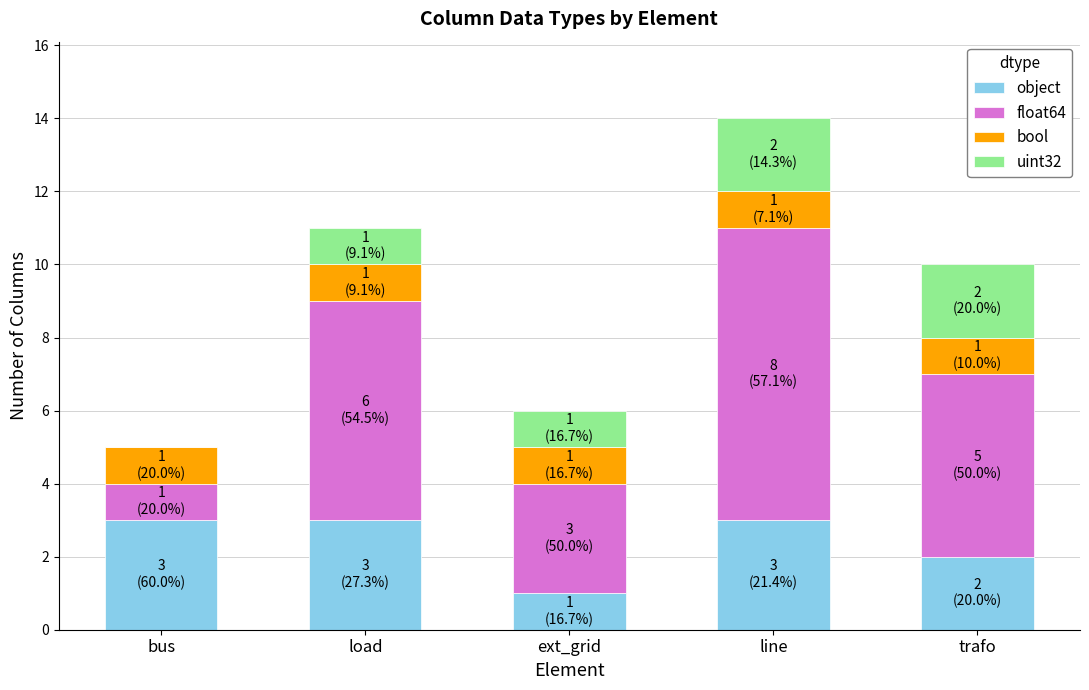

At which category is the sum across all series the highest?

line